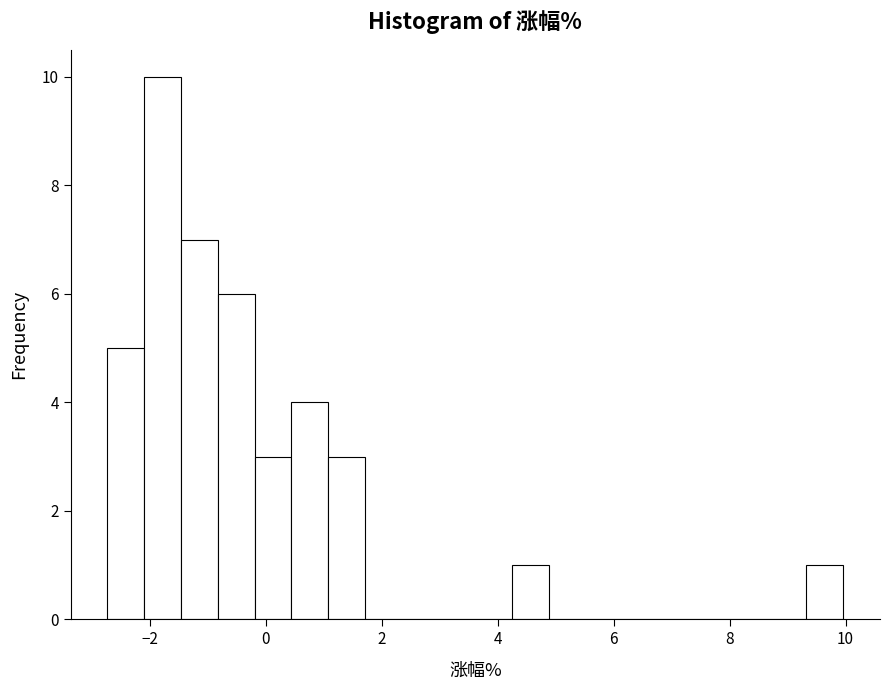

Around what value on the x-axis is the tallest bar? Give the approximate position of its centre, as read against the axis.

-1.8